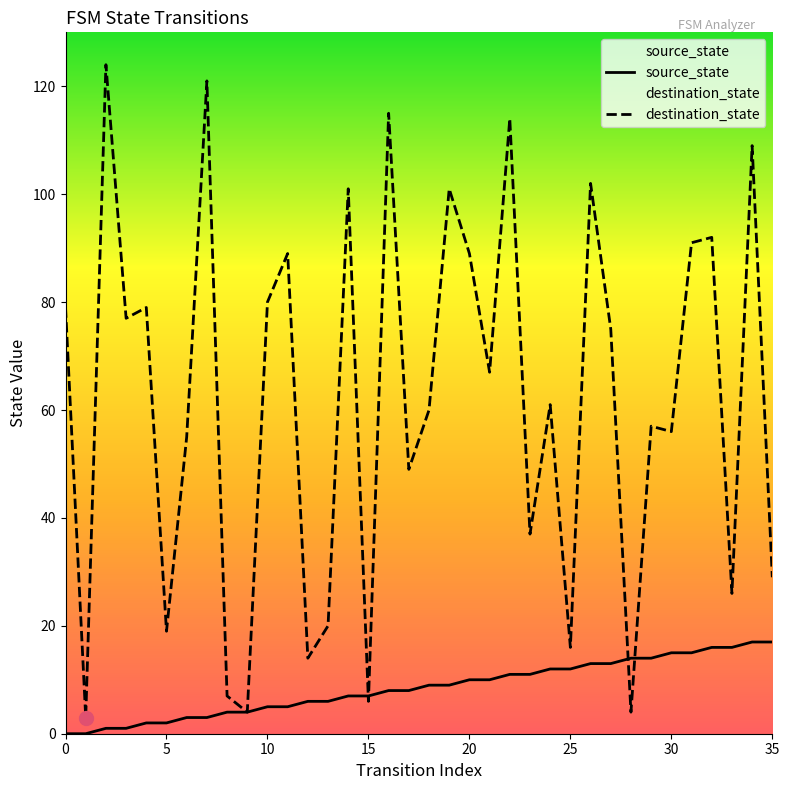

List the series in order of their overall mean, highest first.

destination_state, source_state